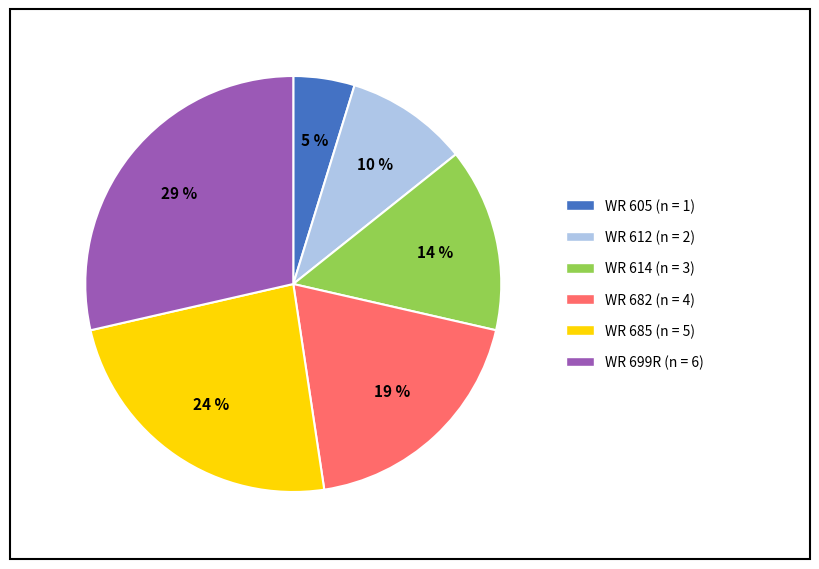

Which category has the smallest portion of the pie?

WR 605